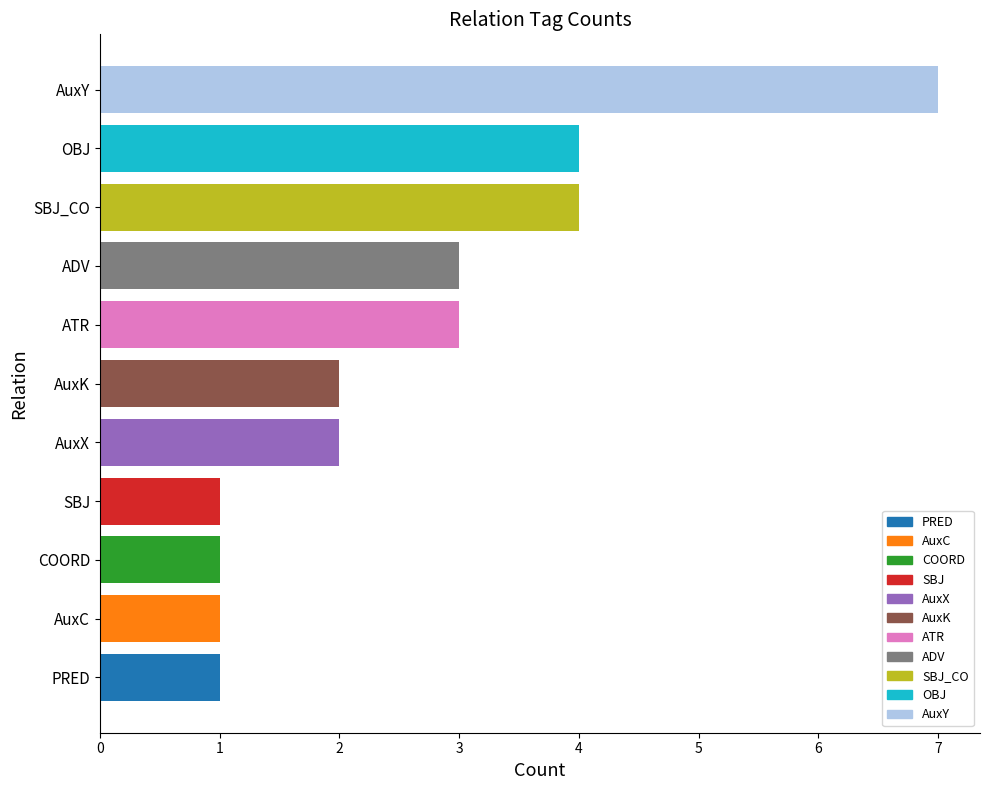

At which category does the chart reach its peak across all series?

AuxY